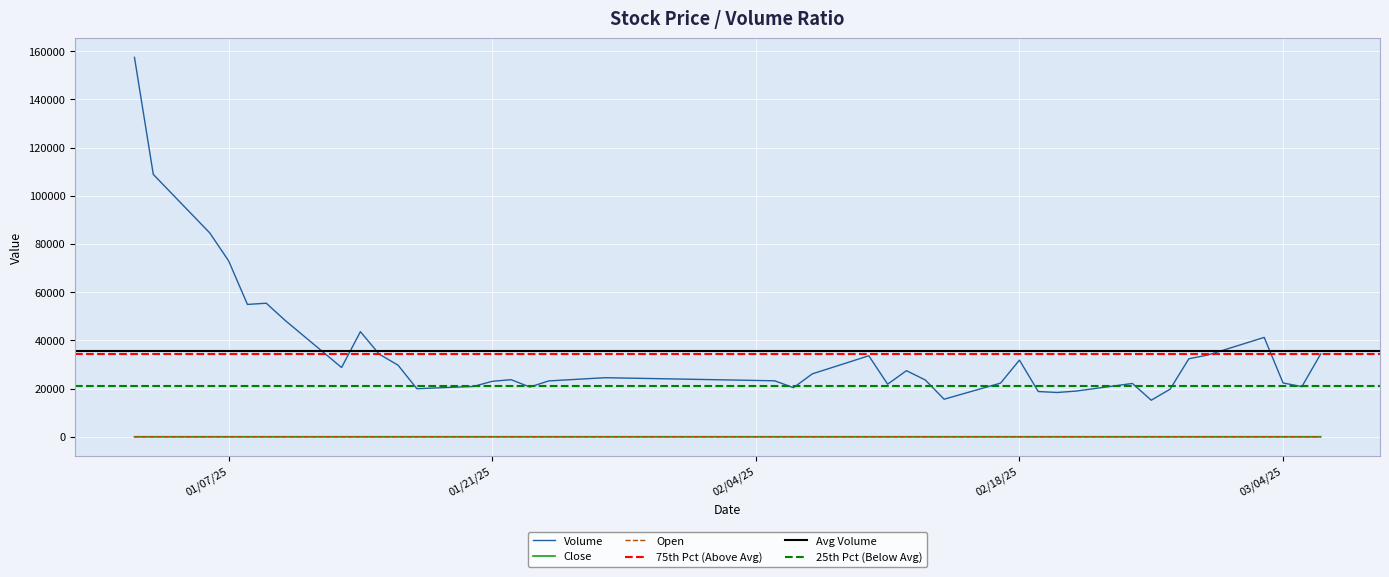

Does the chart display data point markers on the line(s)?

No